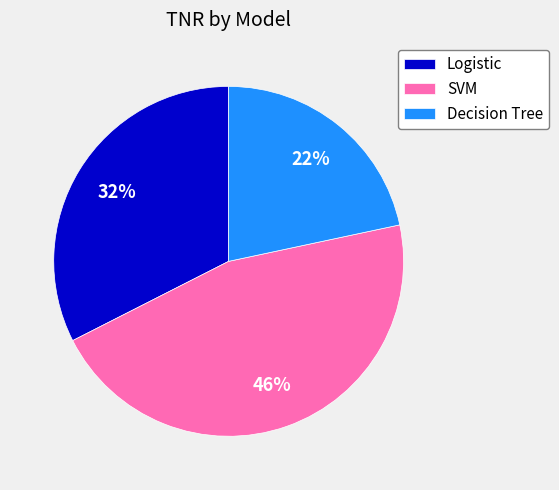

To the nearest percent, what portion does Logistic represent?

32%